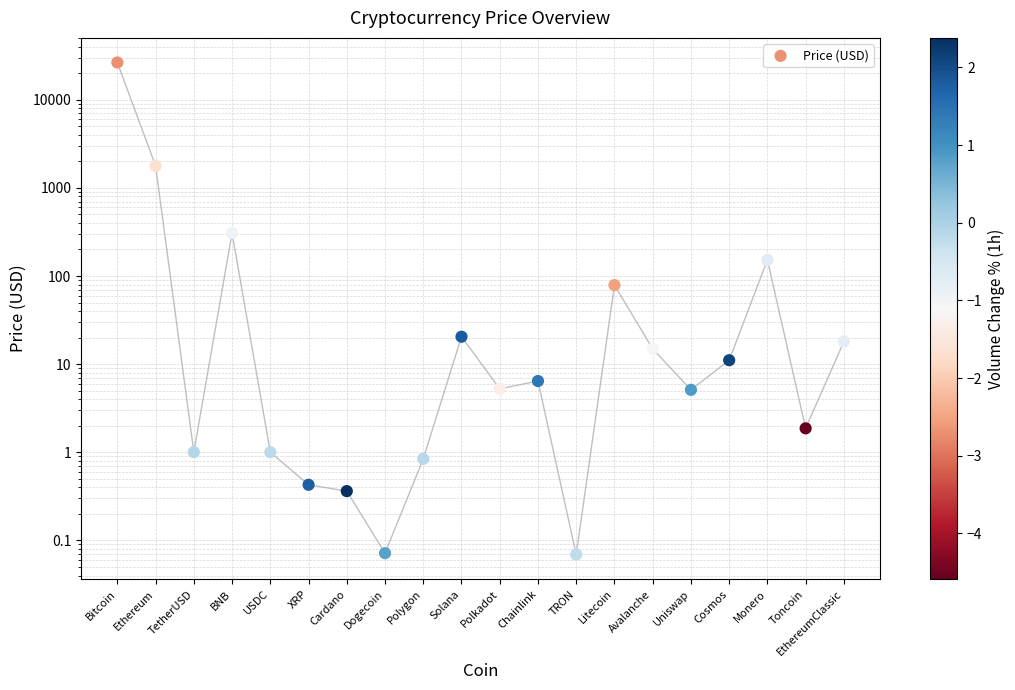

What is the change in value from Ethereum to Chainlink?

-1768.1